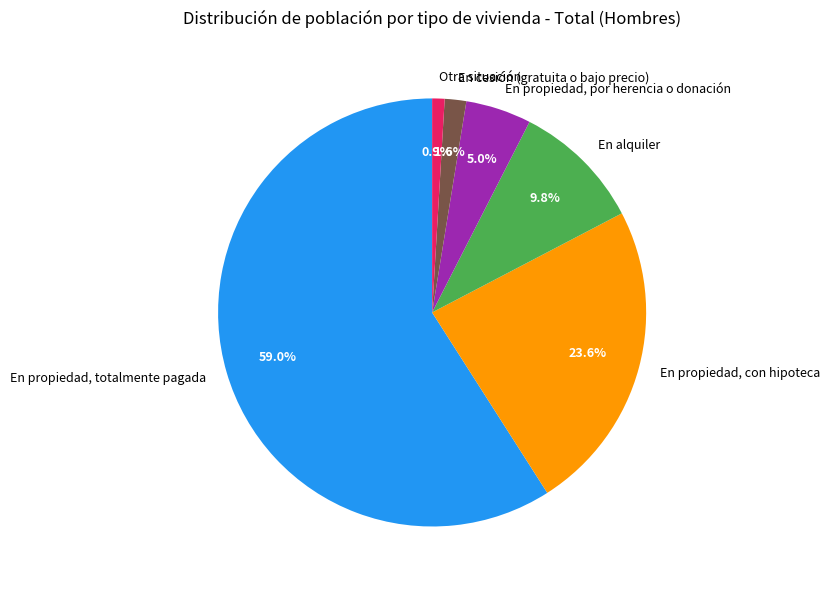

What is the largest slice in the pie chart?

En propiedad, totalmente pagada